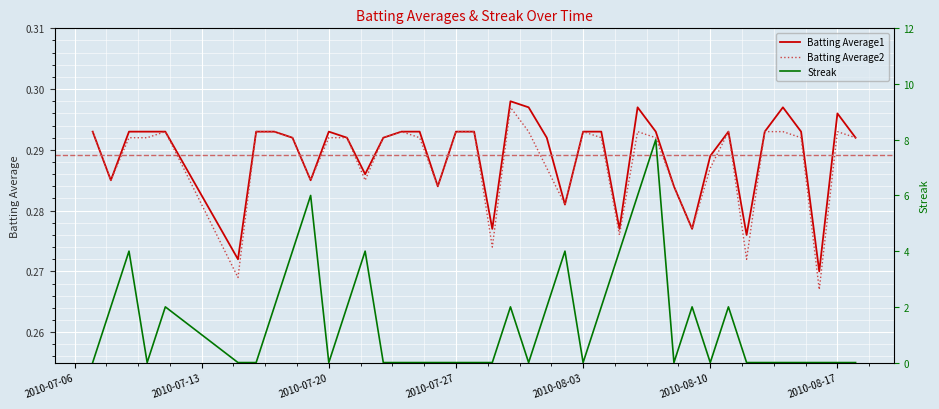

How many Batting Average1 values are between 0 and 1?

40